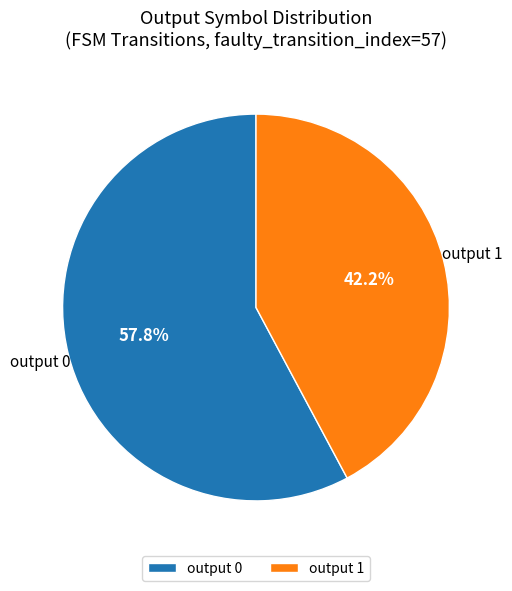

Which slice represents more than half of the pie?

output 0